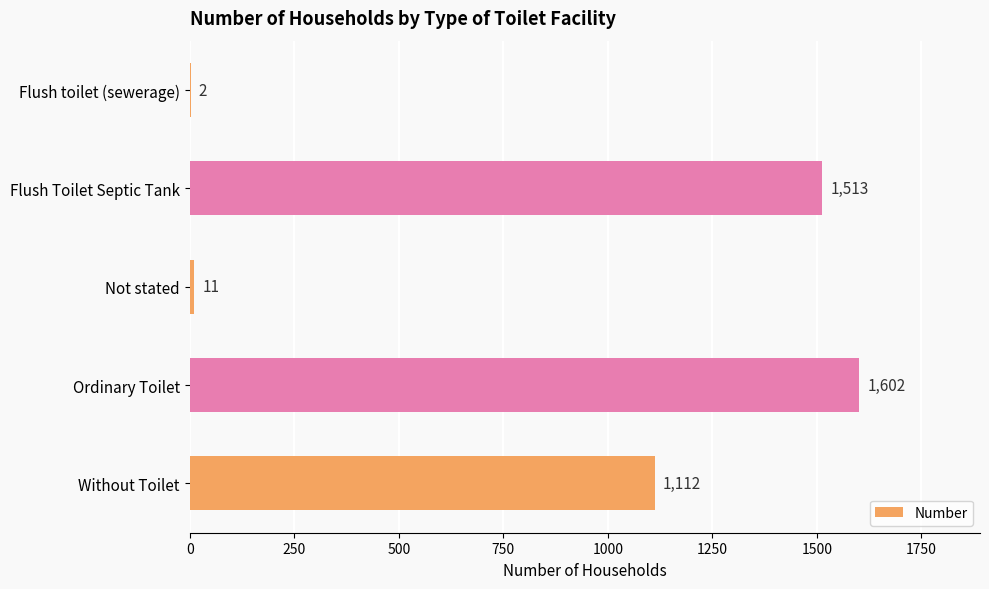

What is the sum of all values?

4240